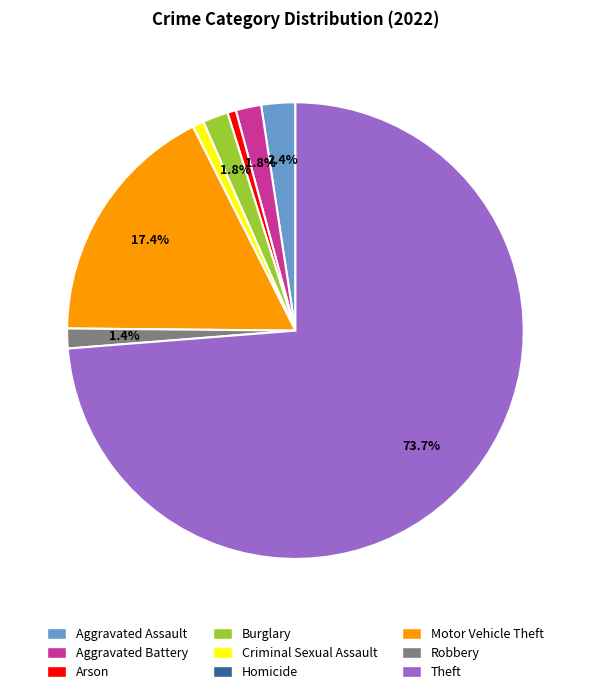

Is the sum of Robbery and Burglary greater than half?

No